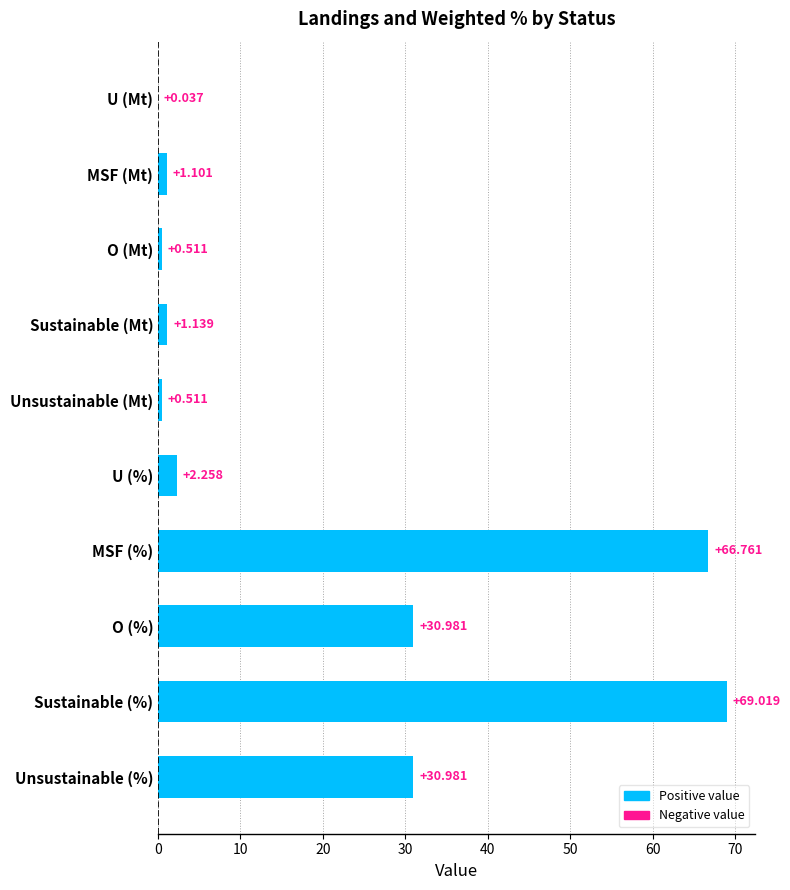

Which has a higher value, Sustainable (%) or Sustainable (Mt)?

Sustainable (%)